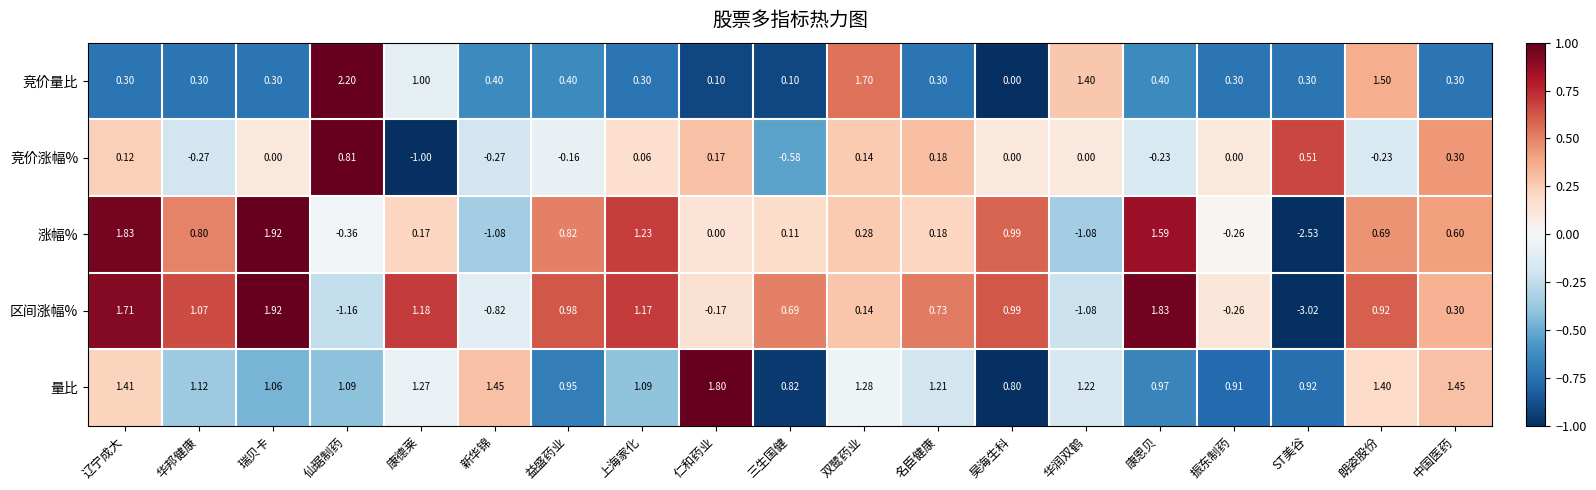

At which label is 竞价量比 closest to 1?

康德莱